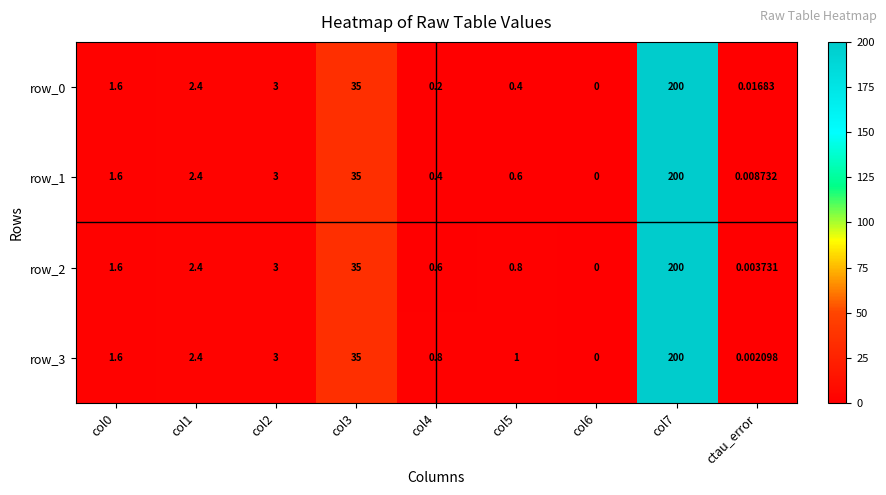

What is the total value across all series at col2?

12.0